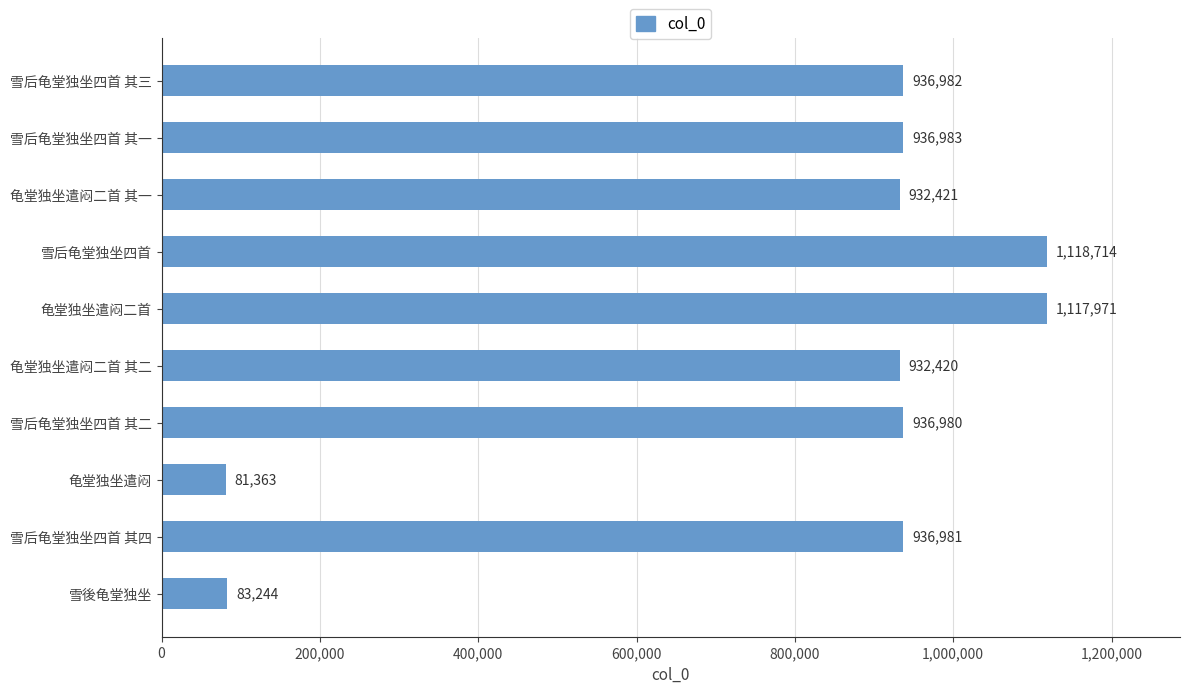

Reading top to bottom, list all the values displayed in this chart.

雪后龟堂独坐四首 其三=936982	雪后龟堂独坐四首 其一=936983	龟堂独坐遣闷二首 其一=932421	雪后龟堂独坐四首=1118714	龟堂独坐遣闷二首=1117971	龟堂独坐遣闷二首 其二=932420	雪后龟堂独坐四首 其二=936980	龟堂独坐遣闷=81363	雪后龟堂独坐四首 其四=936981	雪後龟堂独坐=83244